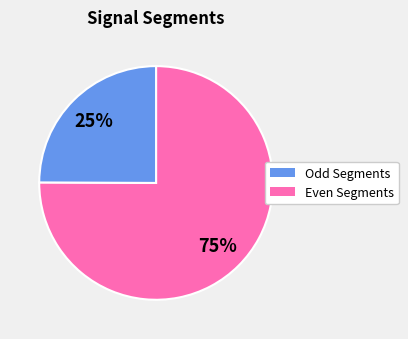

Count the number of slices in the pie.

2